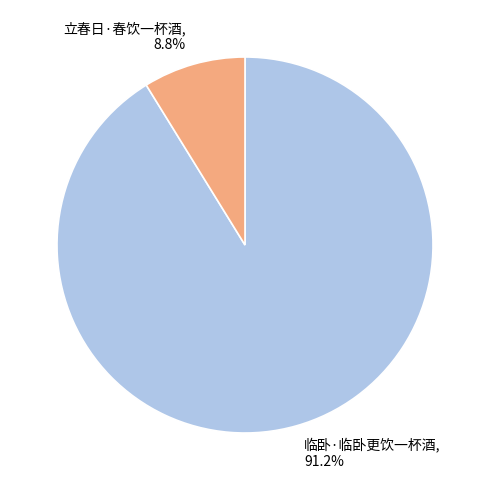

What is the total percentage of 立春日·春饮一杯酒 and 临卧·临卧更饮一杯酒?

100.0%